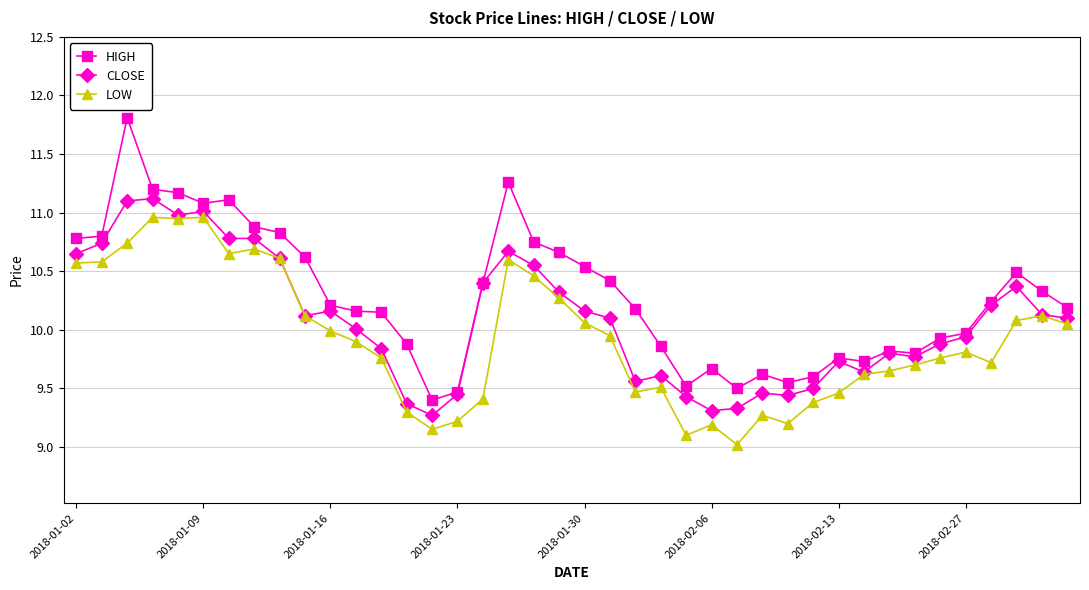

List the series in order of their peak value, highest first.

HIGH, CLOSE, LOW